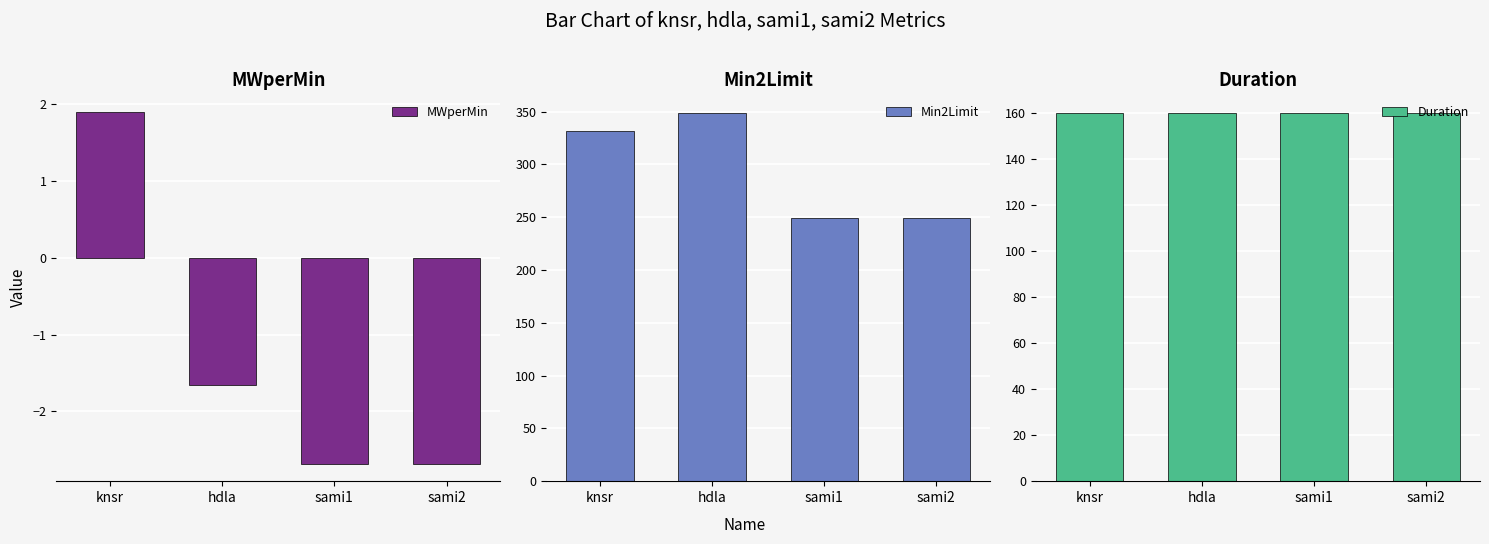

What is the lowest value of the Min2Limit series?

249.6